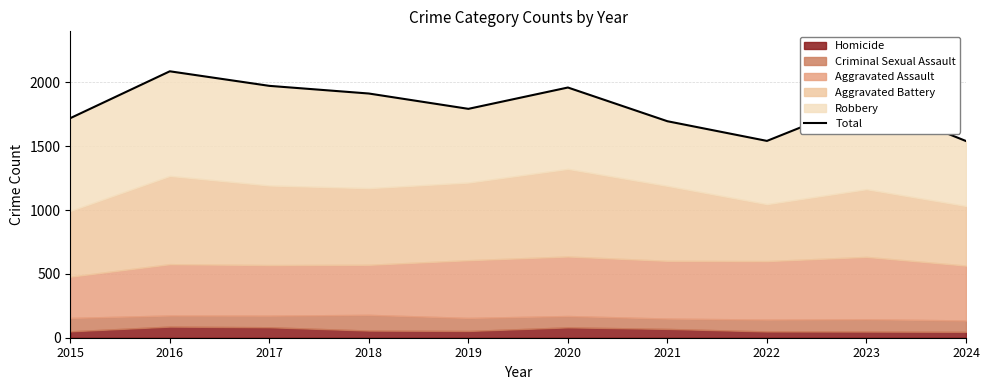

How many data points does each series have?

10